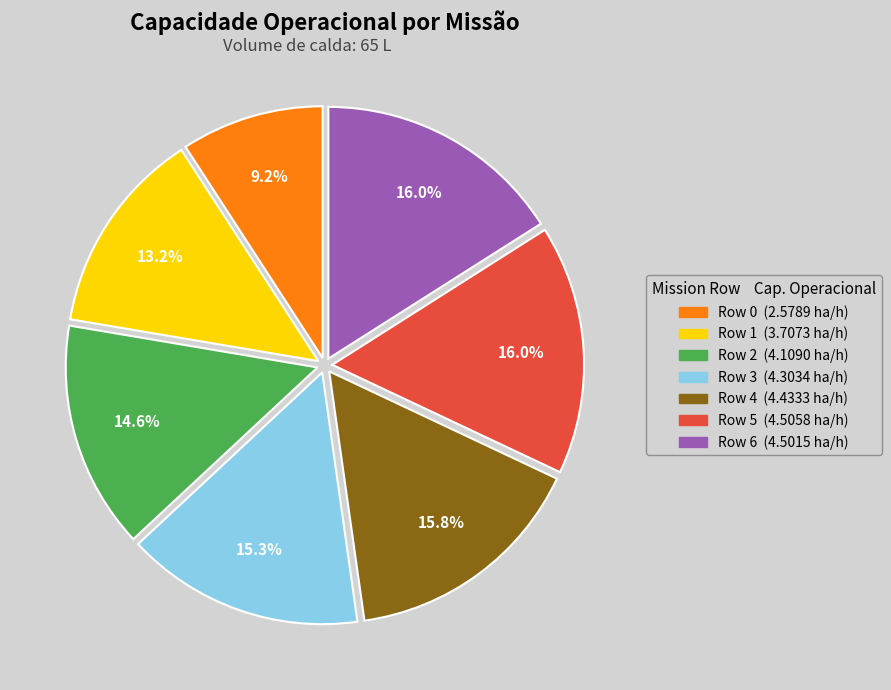

Do Row 6 and Row 2 together represent more than half of the pie?

No